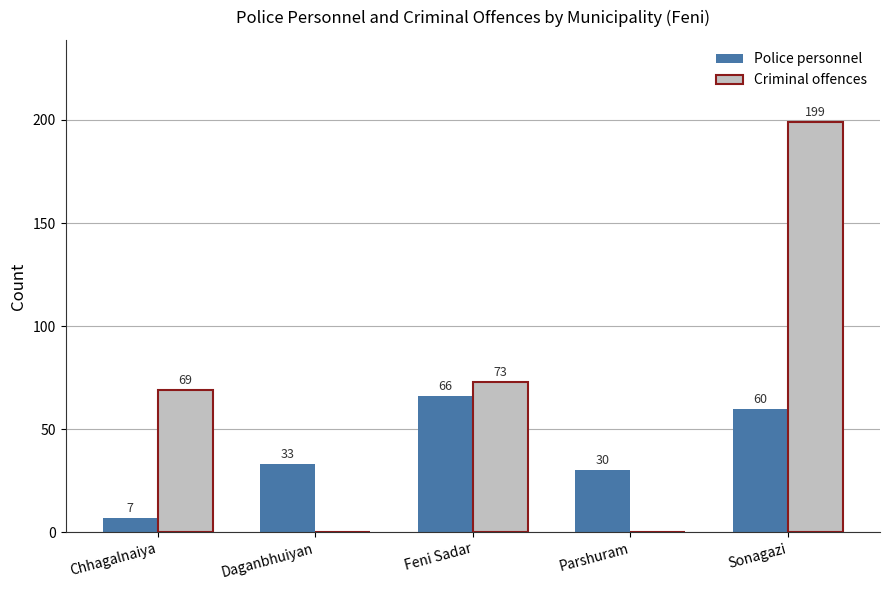

Which series has the largest total across all categories?

Criminal offences